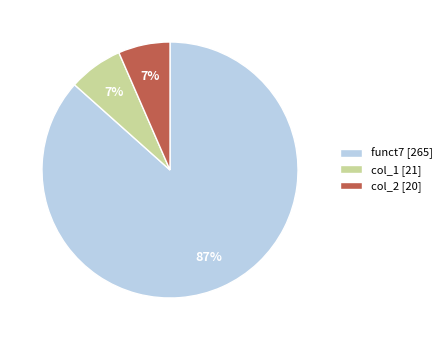

To the nearest percent, what is the average slice percentage?

33%